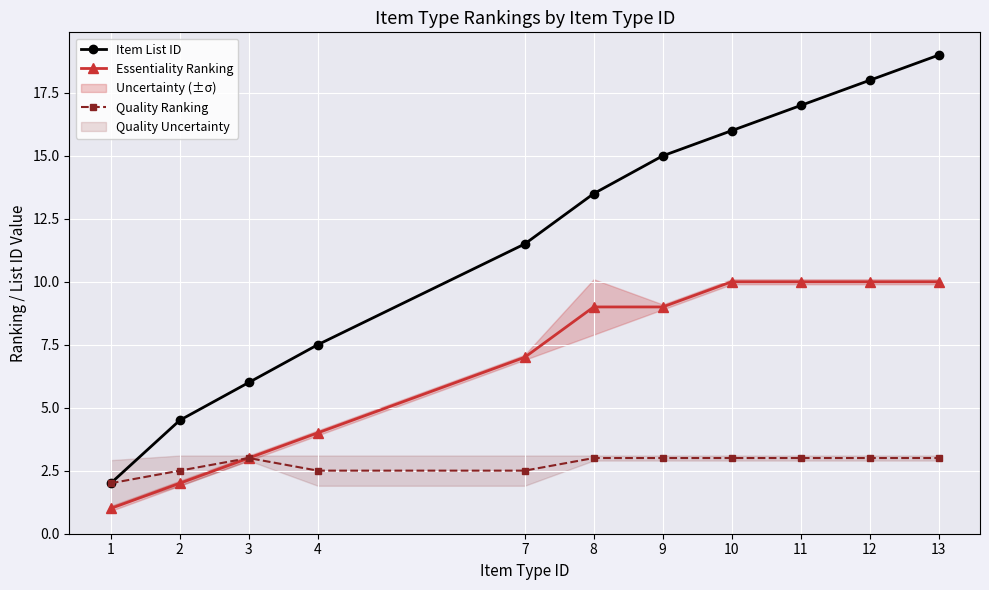

True or false: Essentiality Ranking and Quality Ranking intersect in this chart.

False